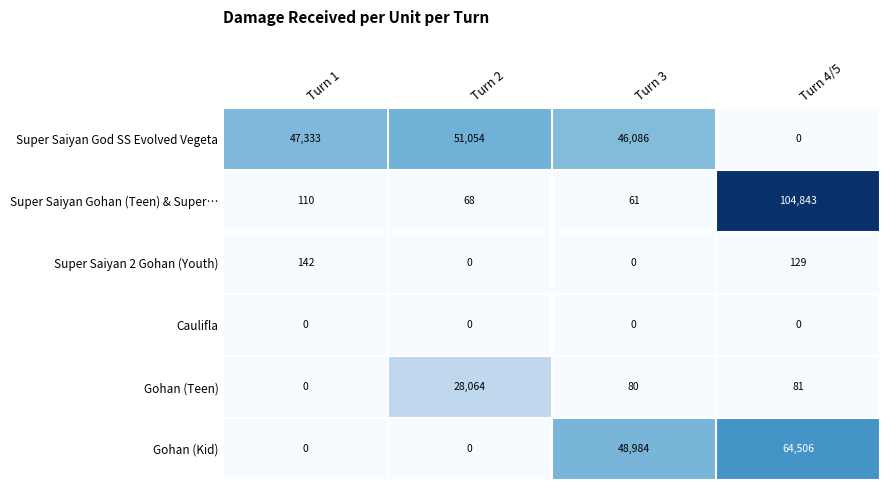

Reading left to right, transcribe all the data shown in this chart.

Super Saiyan God SS Evolved Vegeta: 47333	51054	46086	0
Super Saiyan Gohan (Teen) & Super…: 110	68	61	104843
Super Saiyan 2 Gohan (Youth): 142	0	0	129
Caulifla: 0	0	0	0
Gohan (Teen): 0	28064	80	81
Gohan (Kid): 0	0	48984	64506